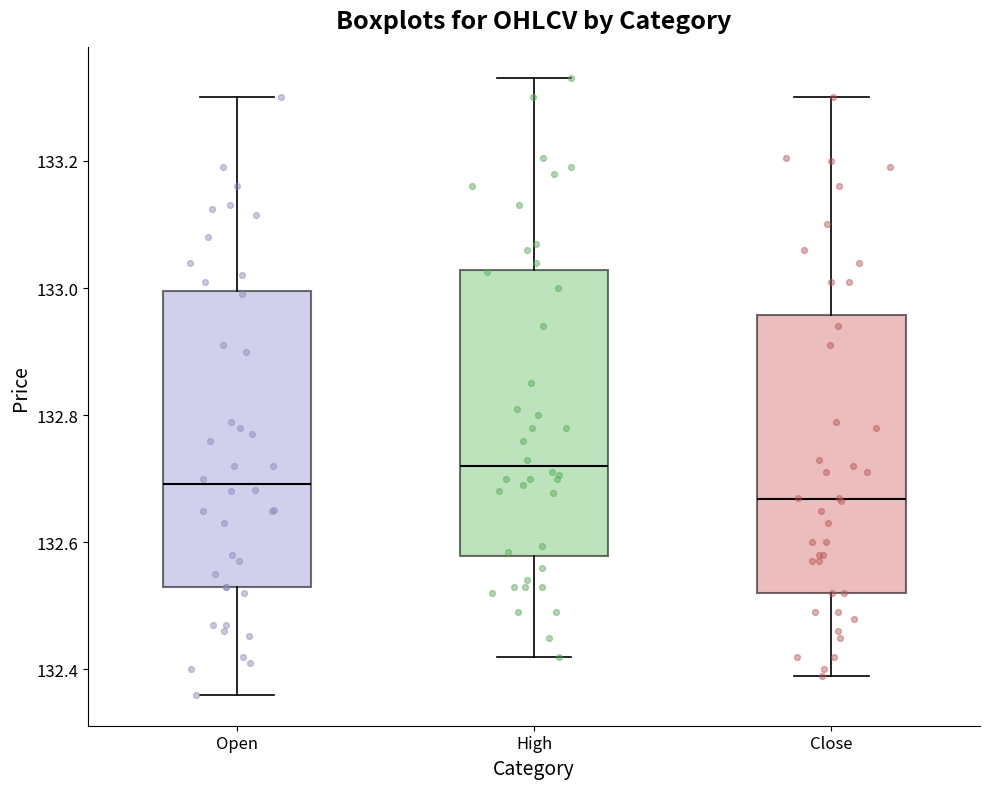

Reading left to right, read every box against the y-axis: the position of its median line, the range the box covers, and the ends of its whiskers. The values are not printed on the chart, so give them approximately, as read against the axis.

Open: median 132.70, box 132.54 to 133.00, whiskers 132.36 to 133.30
High: median 132.72, box 132.58 to 133.02, whiskers 132.42 to 133.34
Close: median 132.66, box 132.52 to 132.96, whiskers 132.40 to 133.30